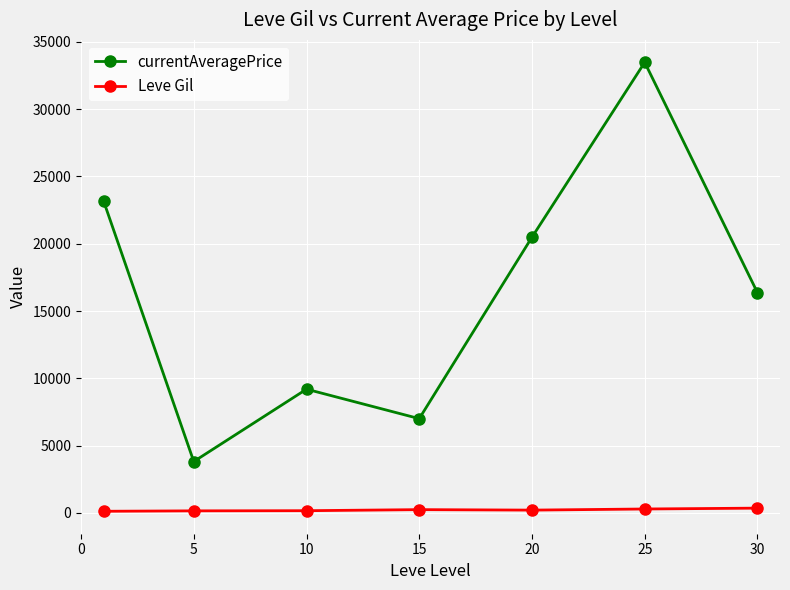

Which series has the widest spread of values?

currentAveragePrice